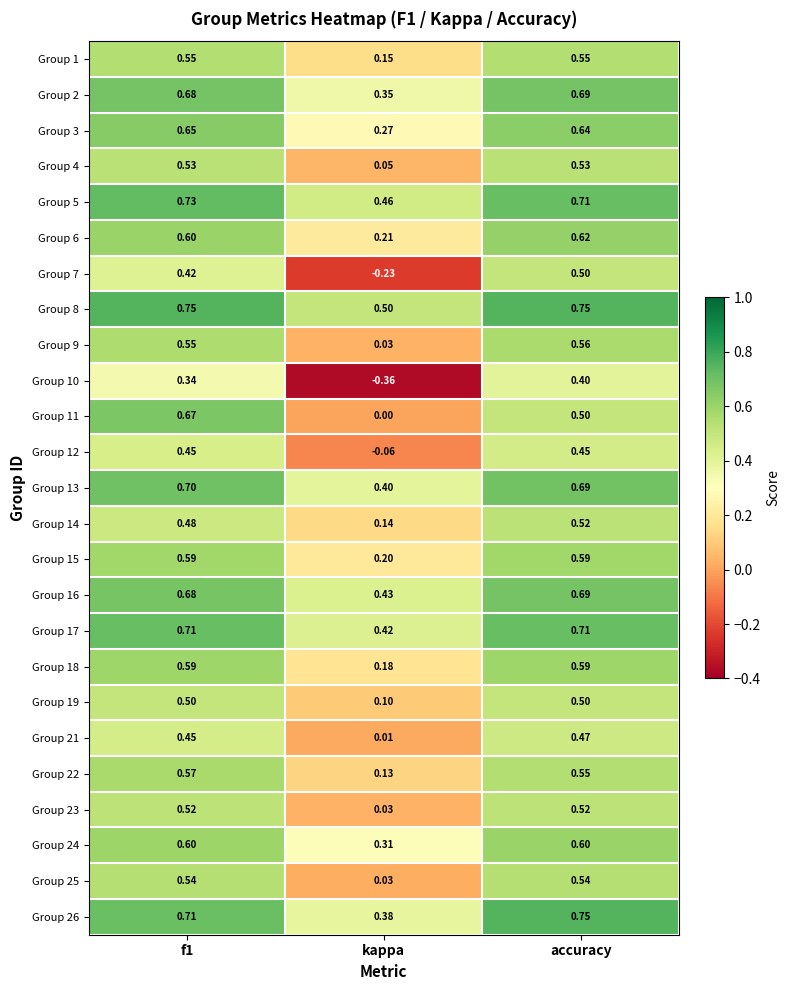

At which category is the sum across all series the highest?

accuracy